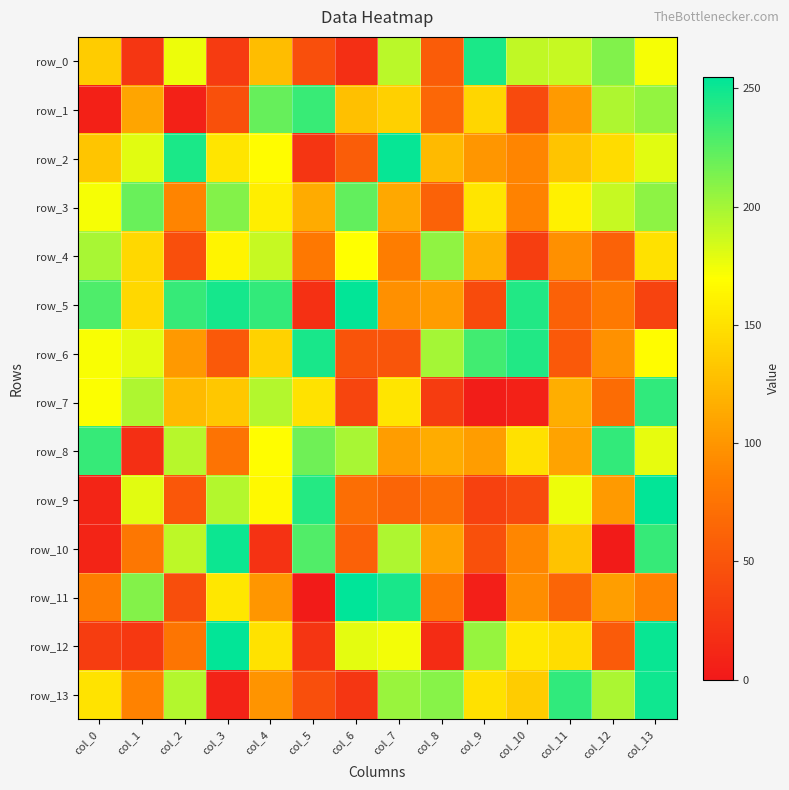

Which series has the largest range (max minus min)?

row_11